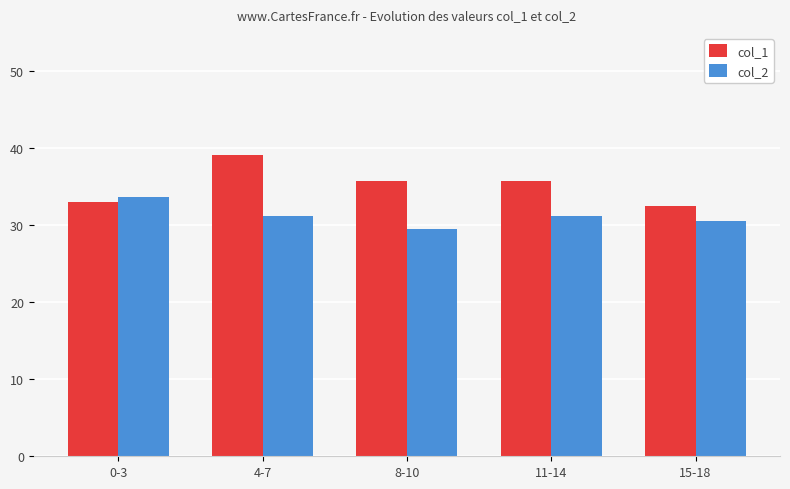

Which series has the largest total across all categories?

col_1